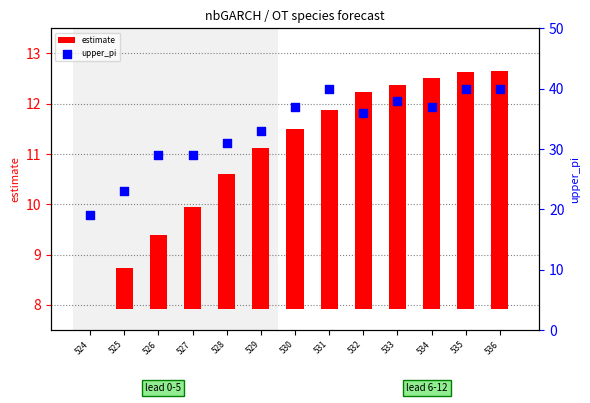

What are all the series names shown in the legend?

estimate, upper_pi